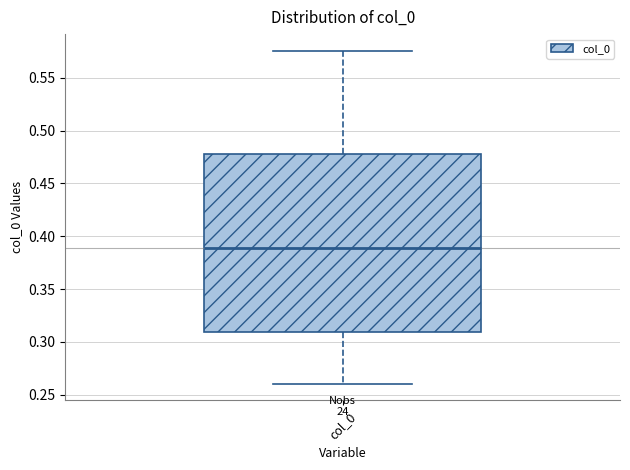

Read this box plot against the y-axis: the position of the median line, the range covered by the box, and the ends of both whiskers. The values are not printed on the chart, so give them approximately, as read against the axis.

median 0.390, box 0.310 to 0.480, whiskers 0.260 to 0.575